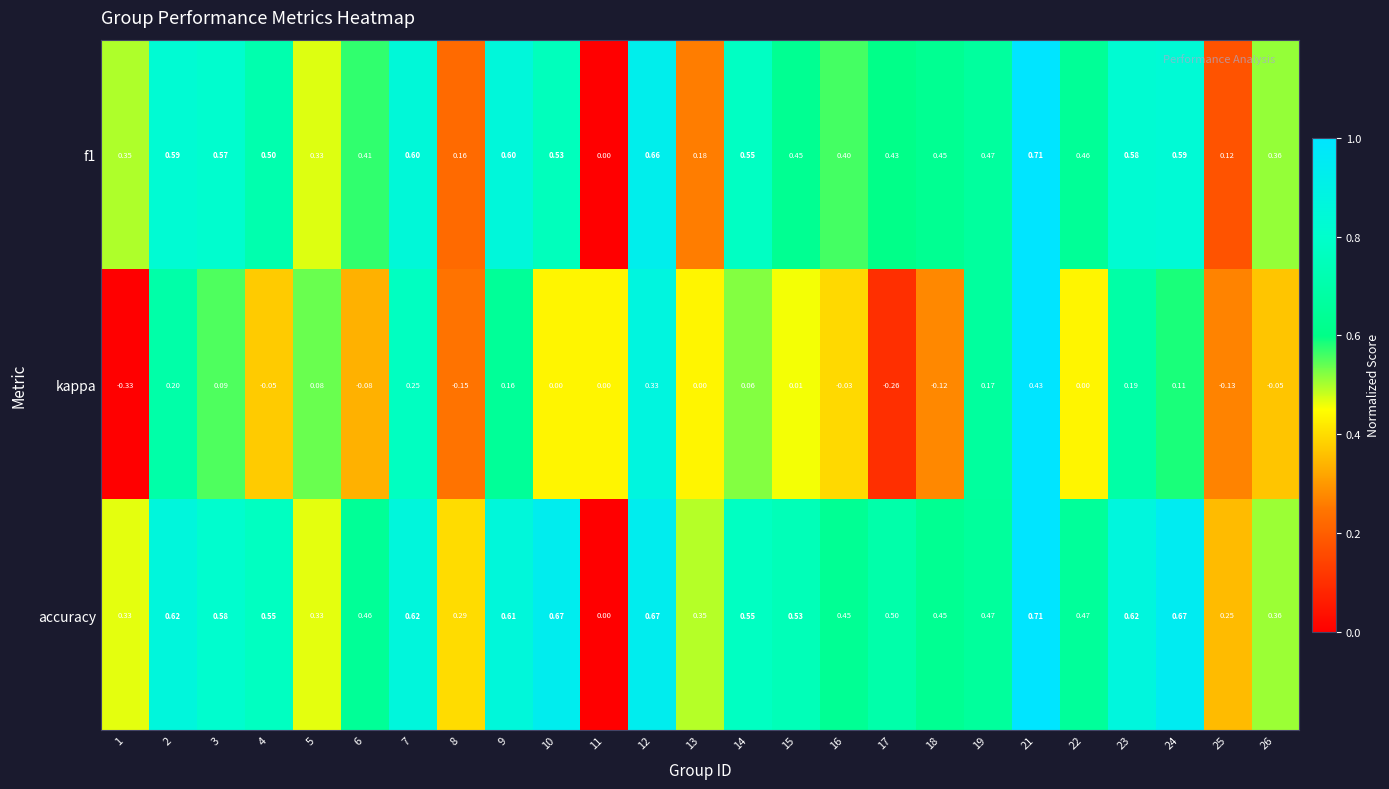

Between 3 and 11, which series saw the biggest shift?

accuracy